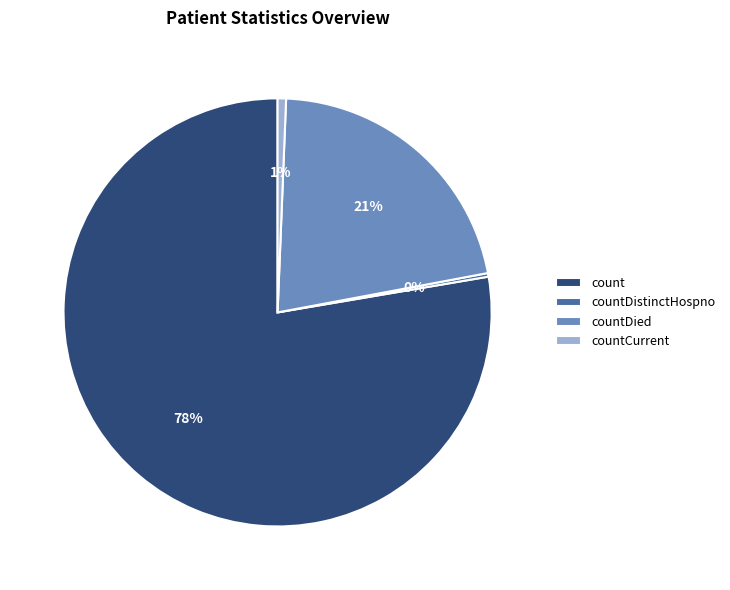

Between count and countCurrent, which is larger?

count